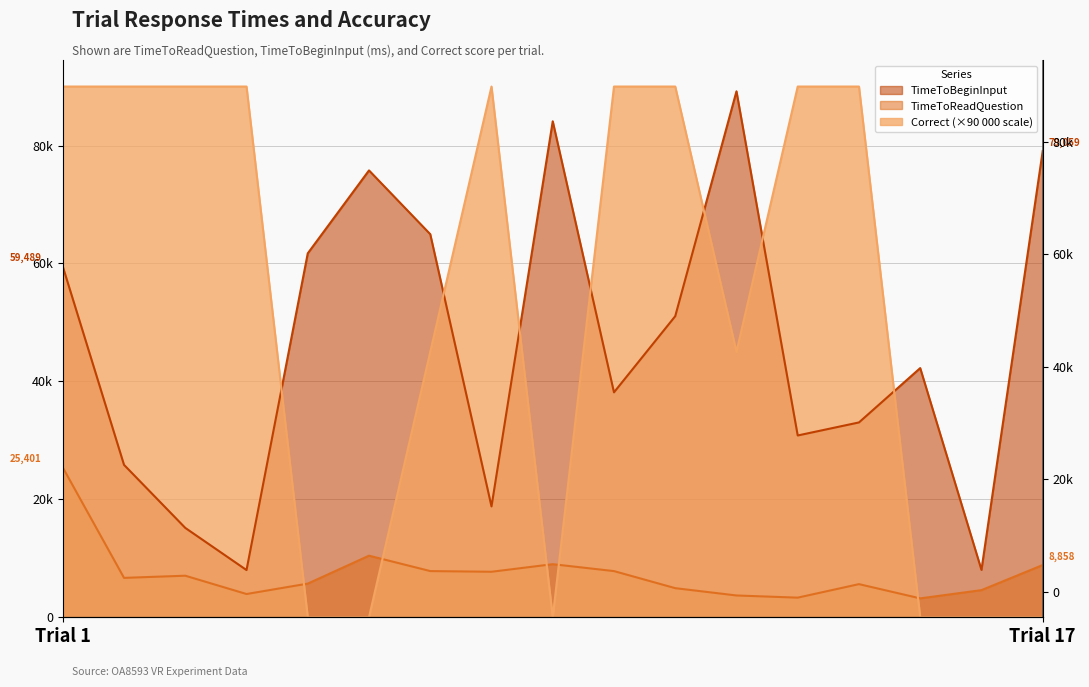

True or false: TimeToBeginInput has a value of 15157.7 at 3.

True